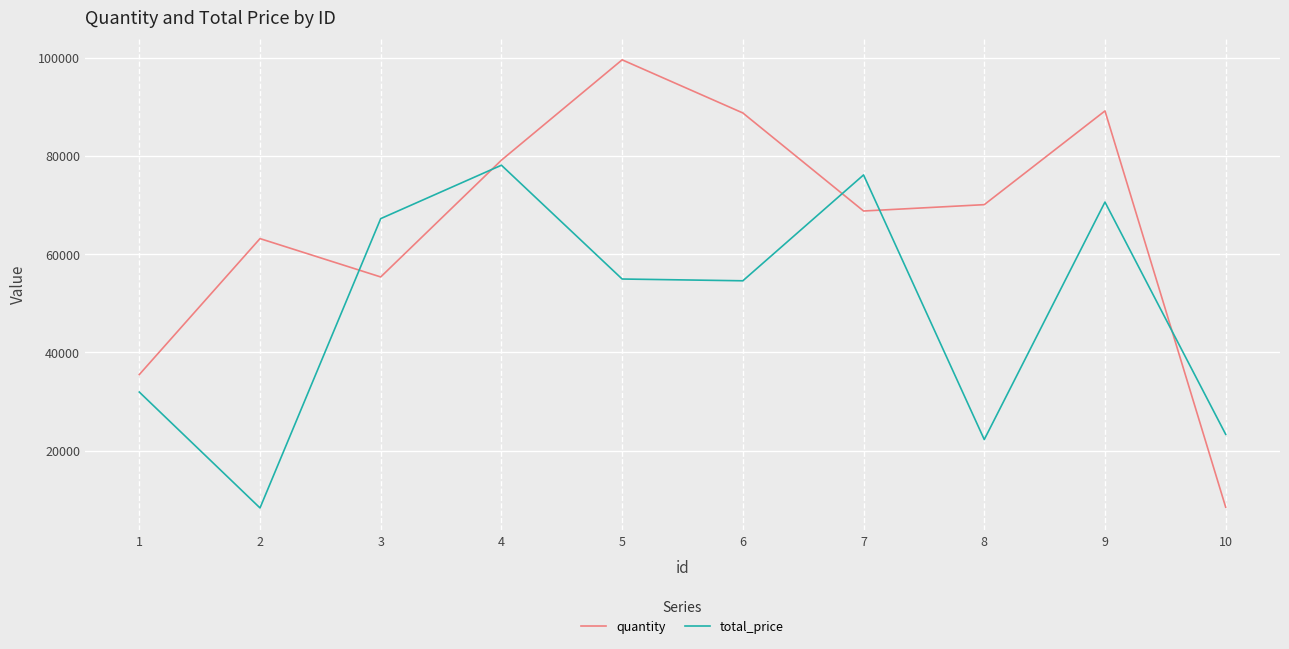

Which series has the widest spread of values?

quantity